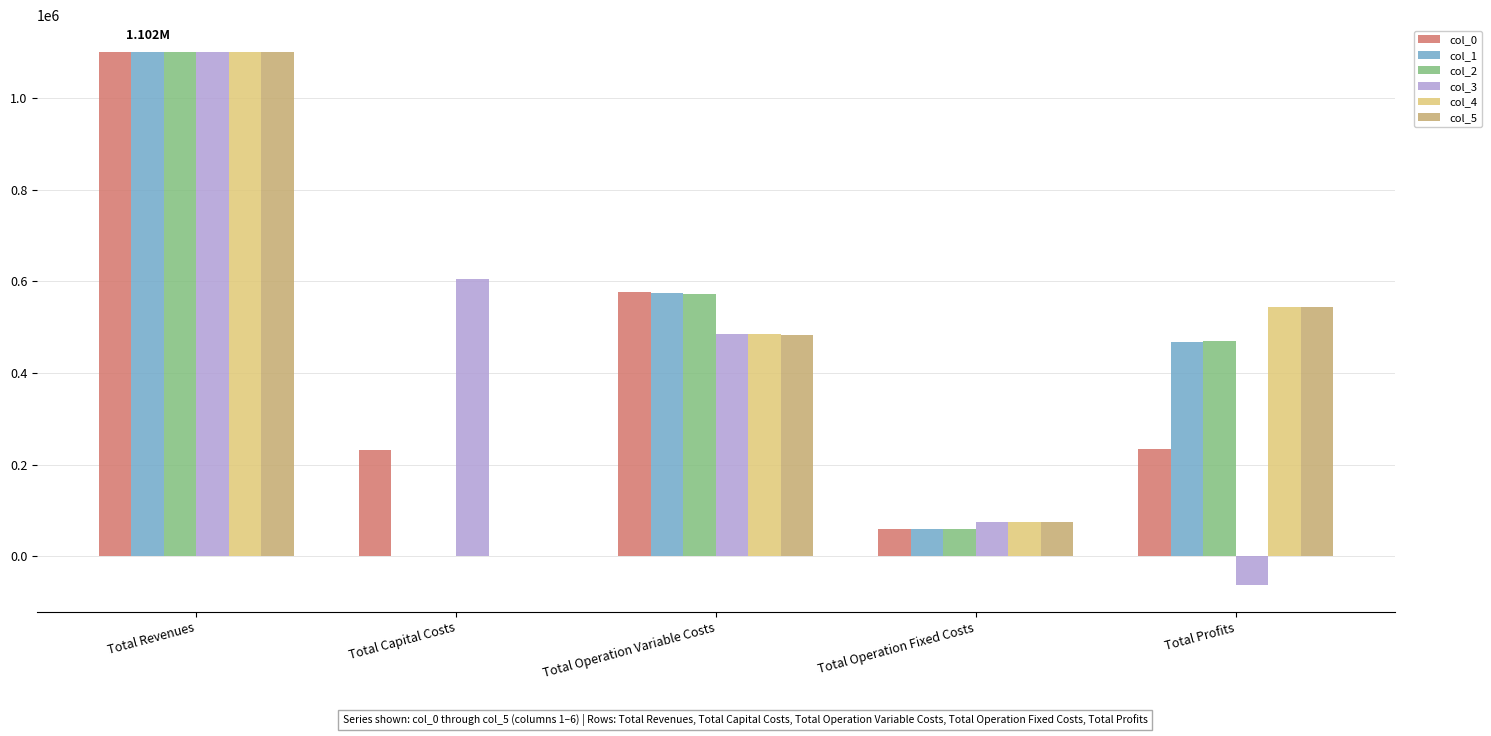

What is the difference between the col_2 values at Total Profits and Total Capital Costs?

470121.6